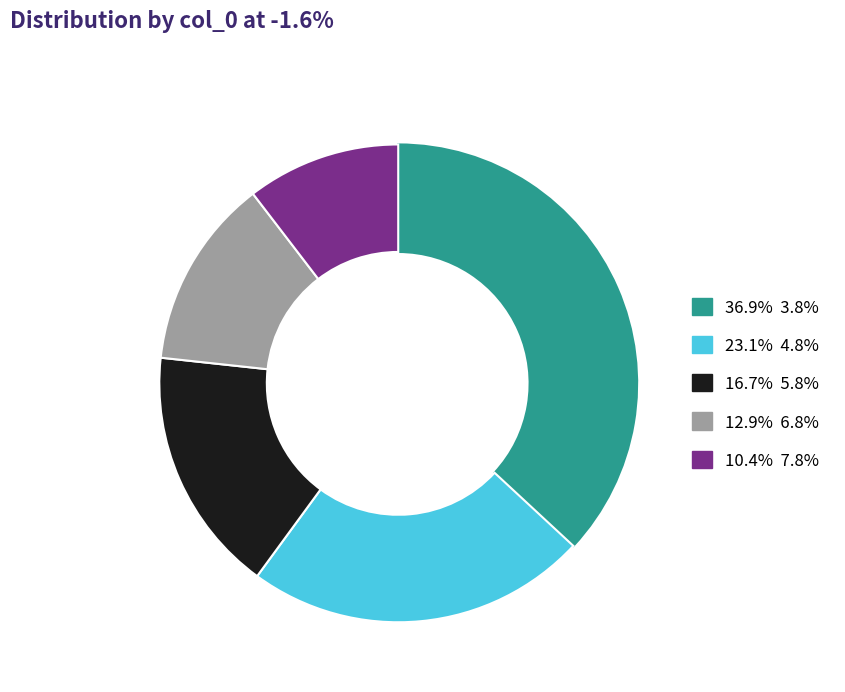

Is there a majority slice in this chart?

No